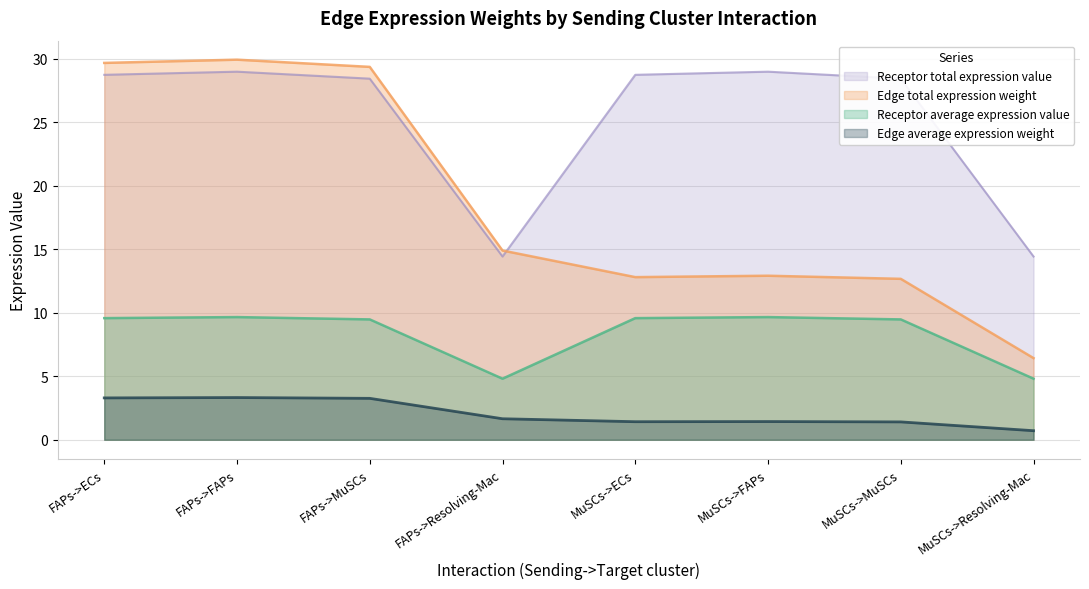

What value does the Edge total expression weight series have at MuSCs->MuSCs?

12.7